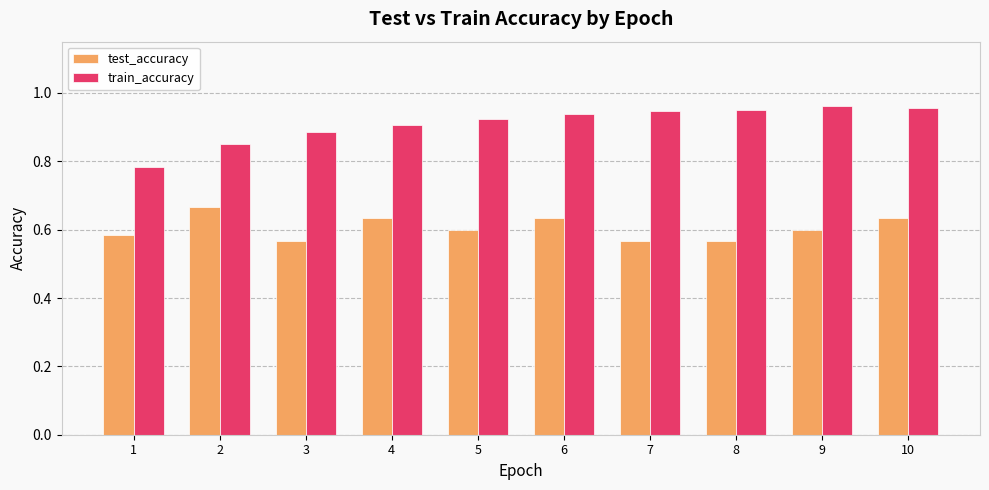

Which series has the largest total across all categories?

train_accuracy